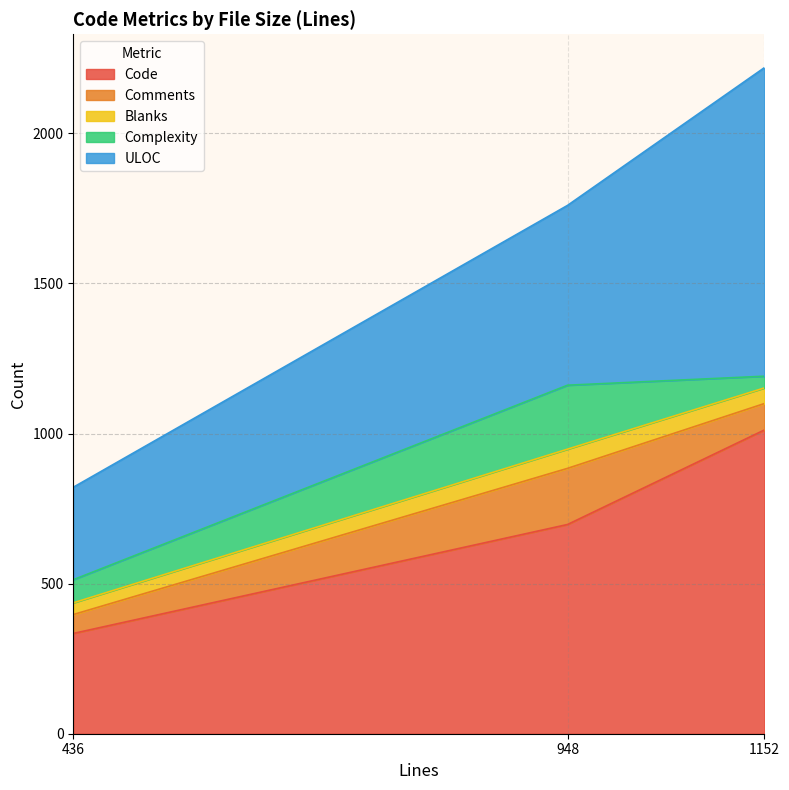

At which label does ULOC reach its minimum?

436